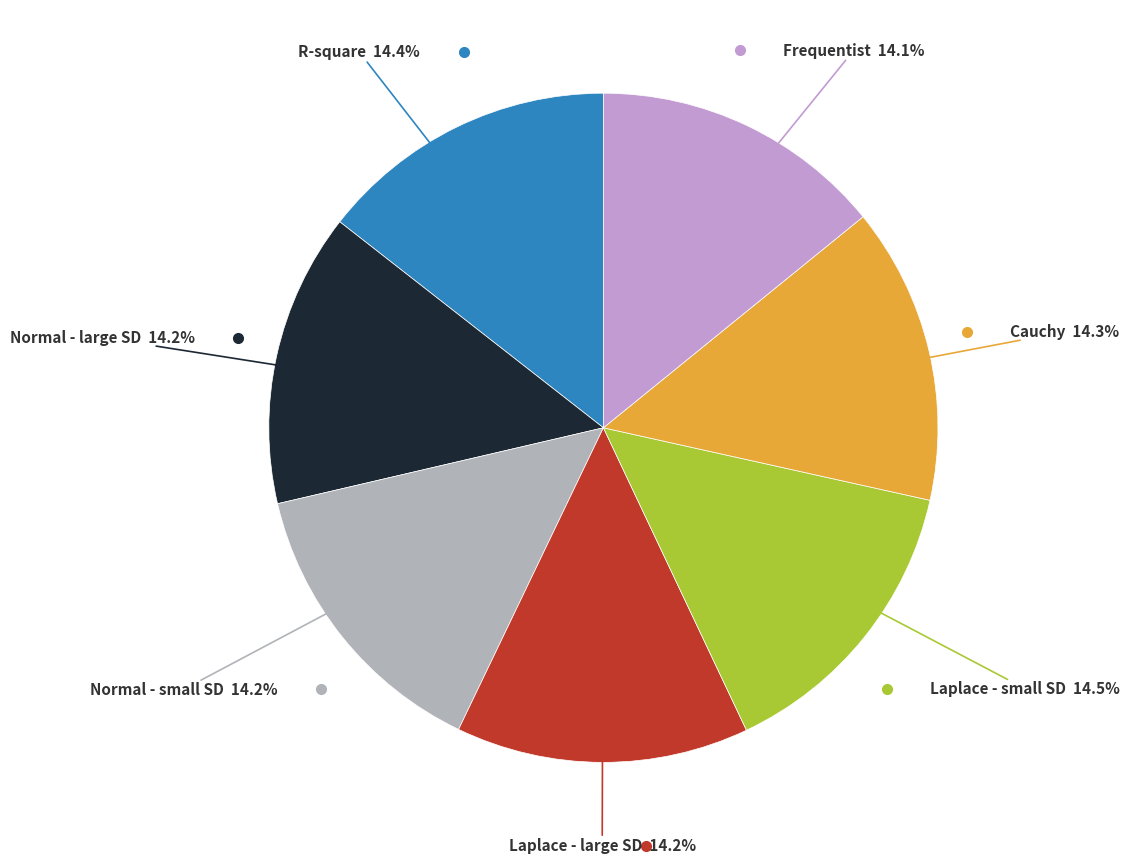

Is there any slice that represents more than half of the pie?

No